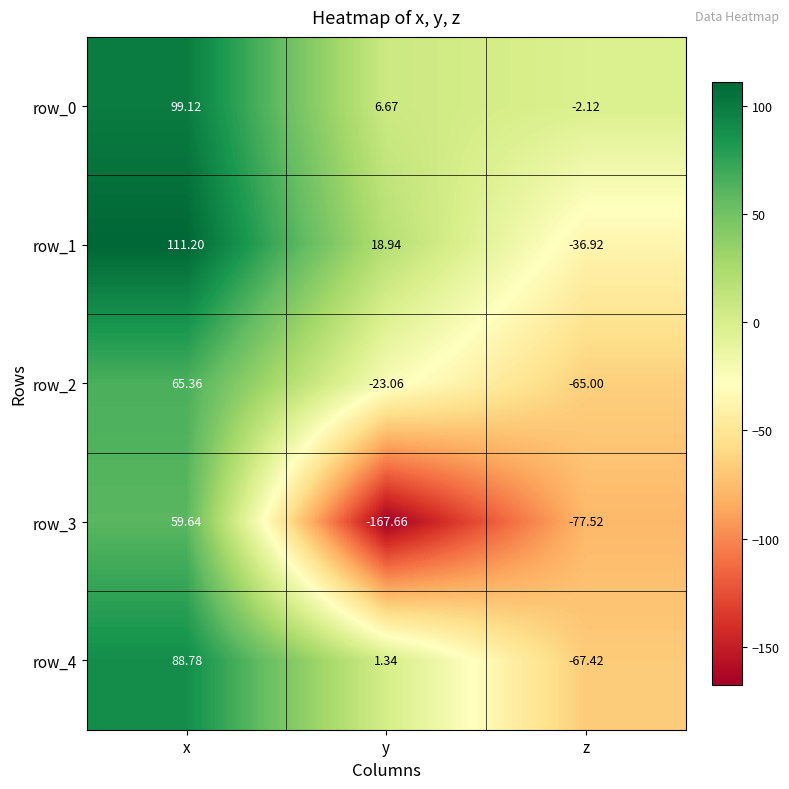

What is the highest value of the row_1 series?

111.2